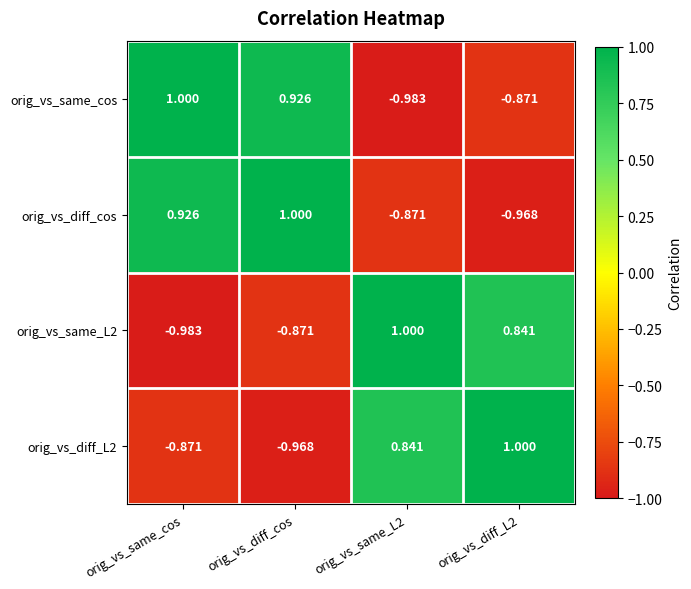

Is the value of orig_vs_same_cos at orig_vs_diff_L2 greater than the value of orig_vs_diff_cos at orig_vs_same_cos?

No